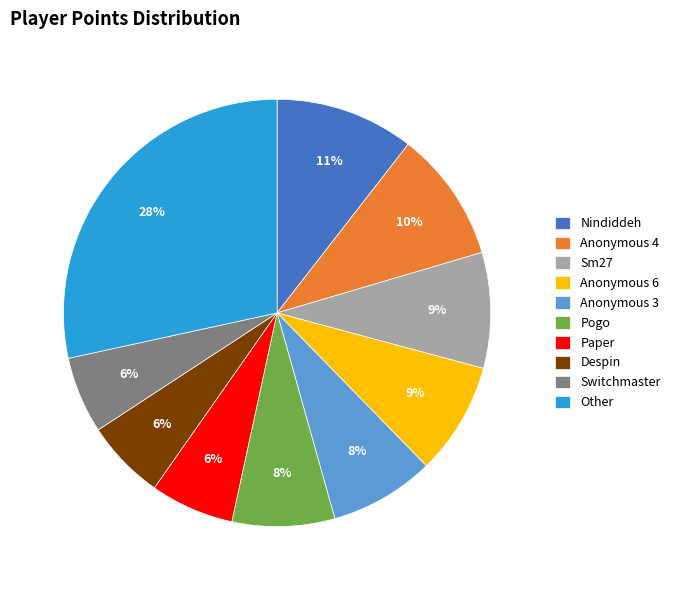

The Other slice represents 28% of the pie. True or false?

True